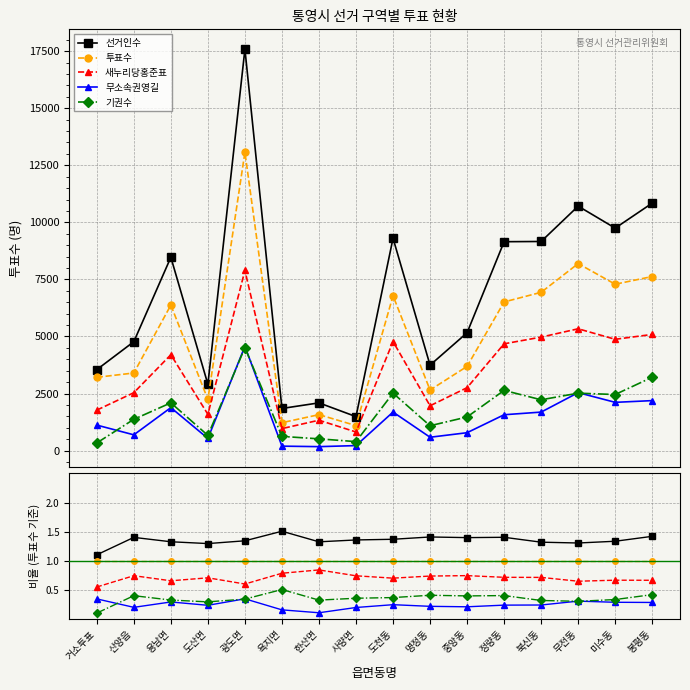

How many lines are shown in the chart?

5